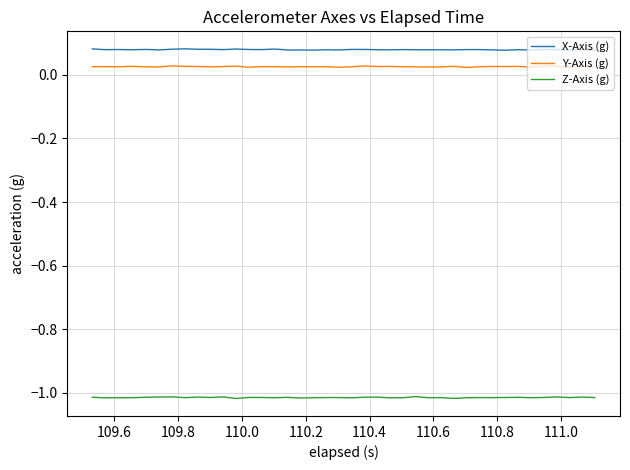

List the series in order of their peak value, highest first.

X-Axis (g), Y-Axis (g), Z-Axis (g)